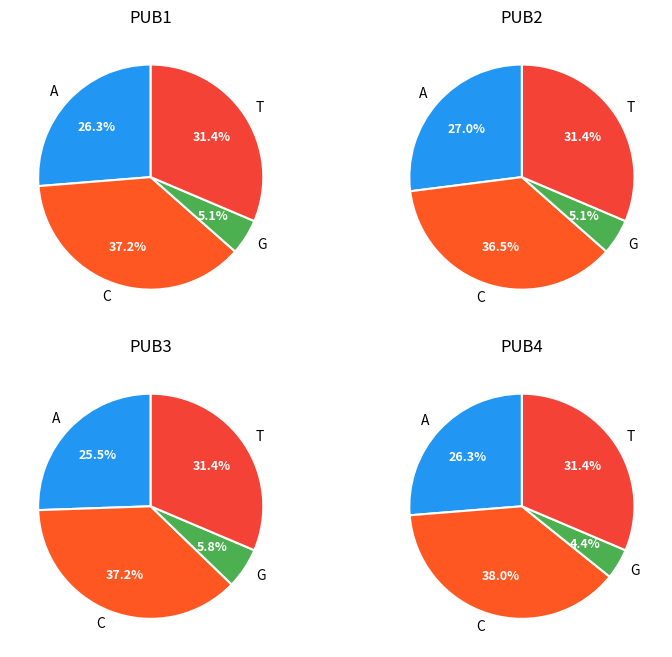

Does Craig-Lees M.A., Harris J., Maulana A.E. represent more than half of the total?

No